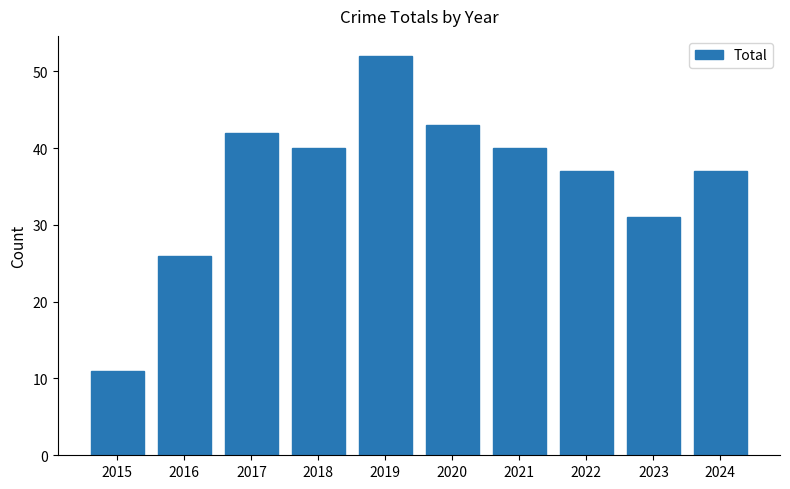

What is the sum of all values?

359